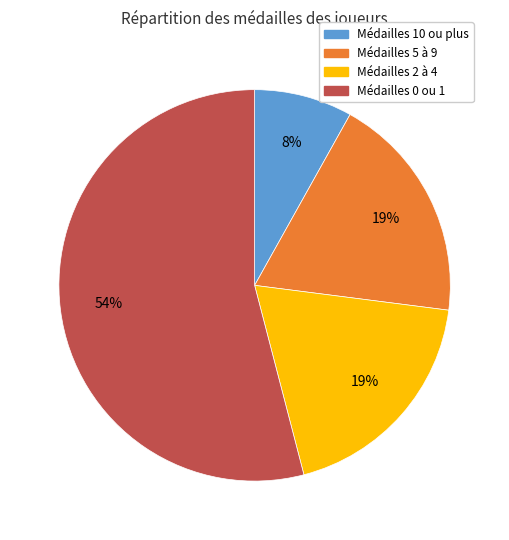

Does any single category account for the majority?

Yes